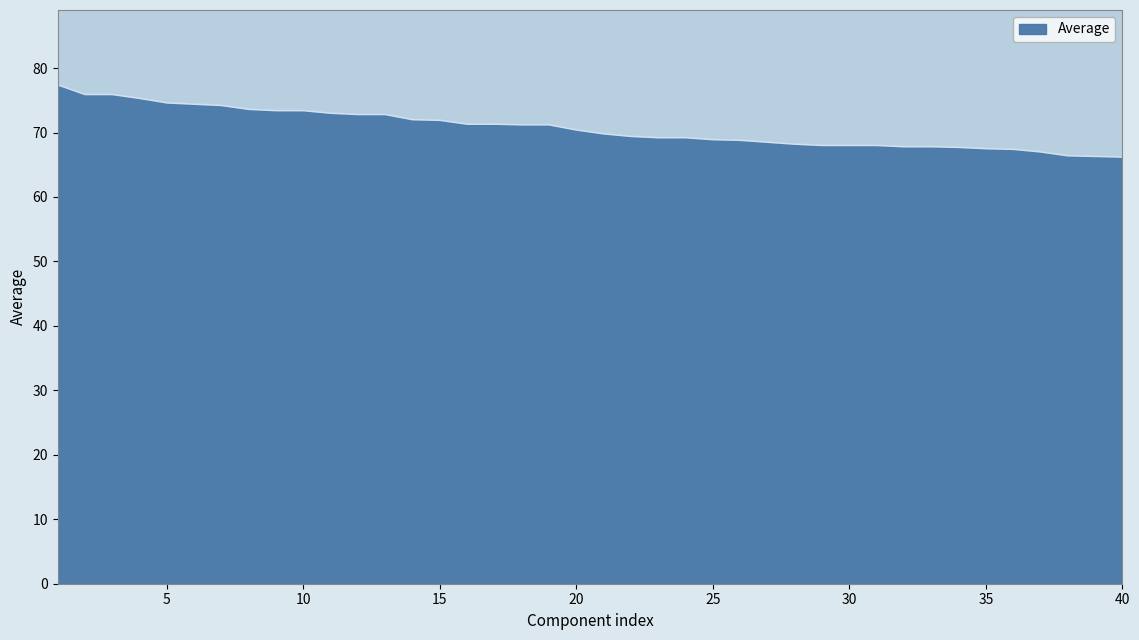

What is the minimum value shown in the chart?

66.2